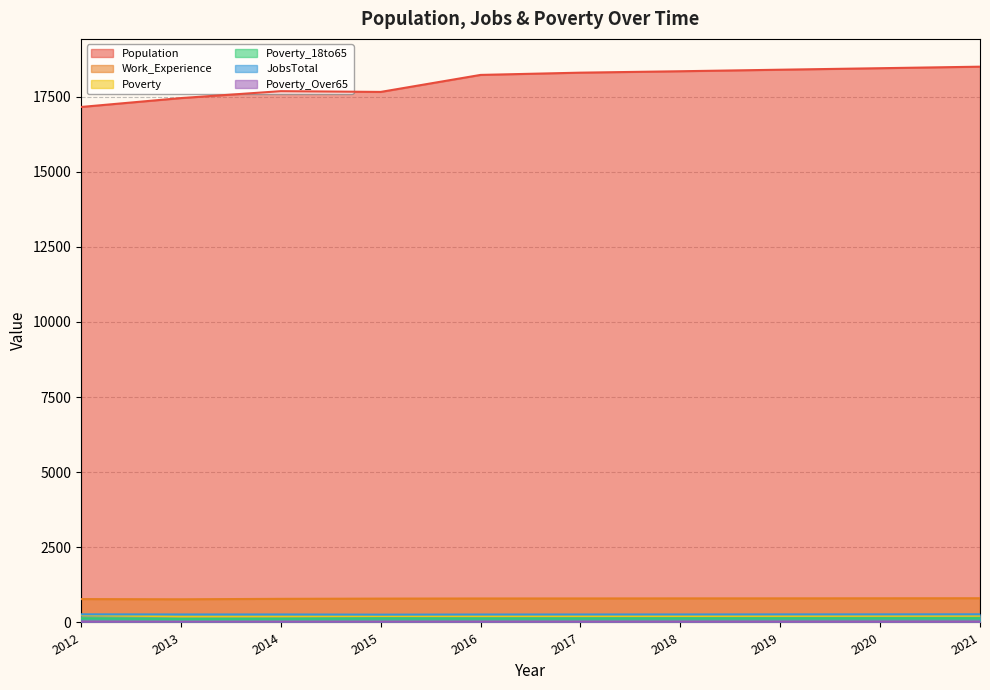

Which has a higher value, 2021 or 2016?

2021